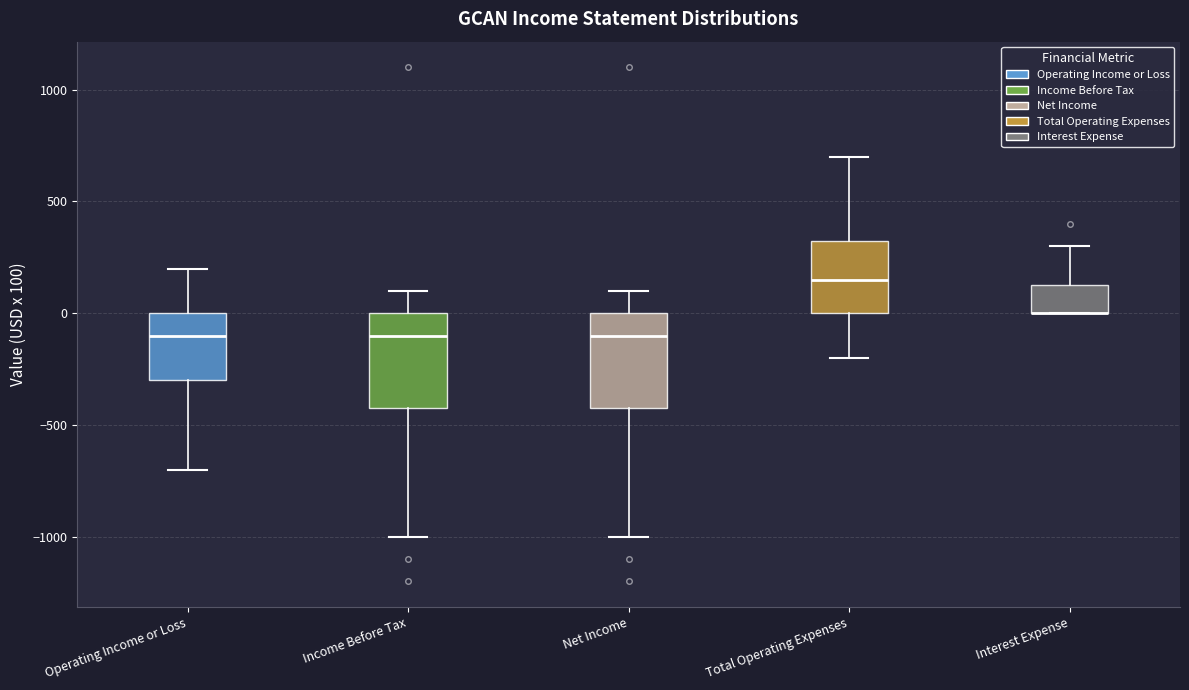

Where does the median line of the box for Income Before Tax sit on the y-axis? The values are not printed on the chart, so give them approximately, as read against the axis.

-100